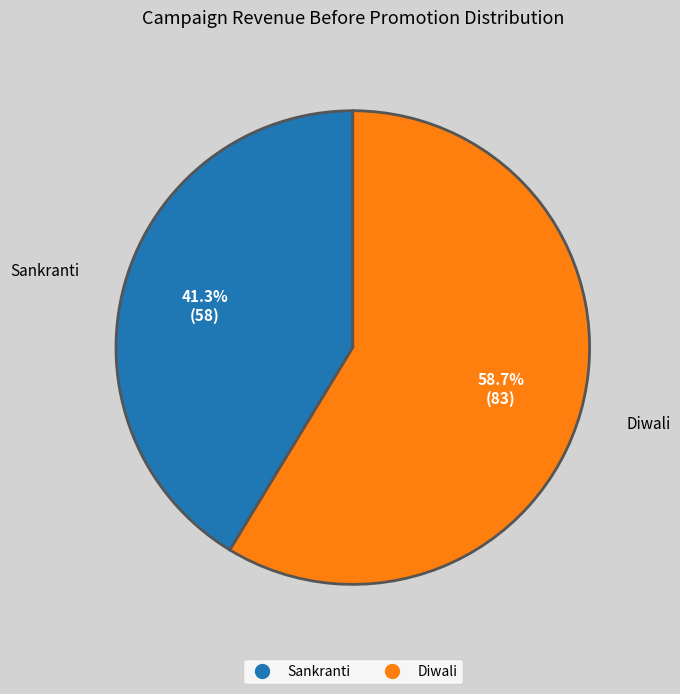

Rank the categories by value from highest to lowest.

Diwali, Sankranti